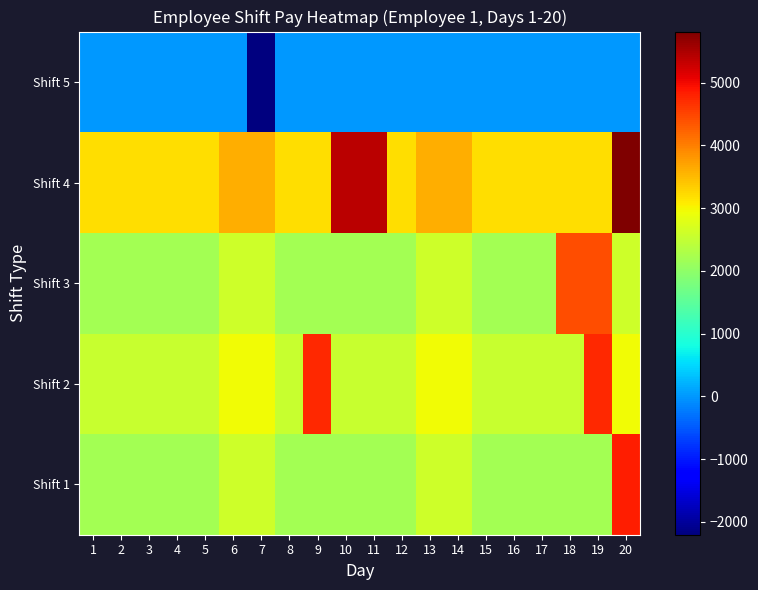

How many distinct data groups are displayed?

5